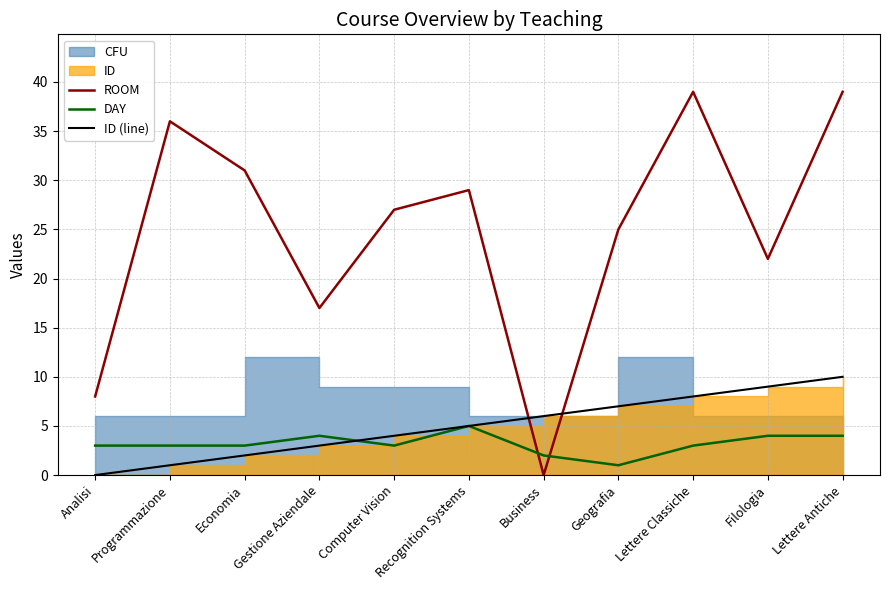

True or false: ROOM and ID (line) intersect in this chart.

True